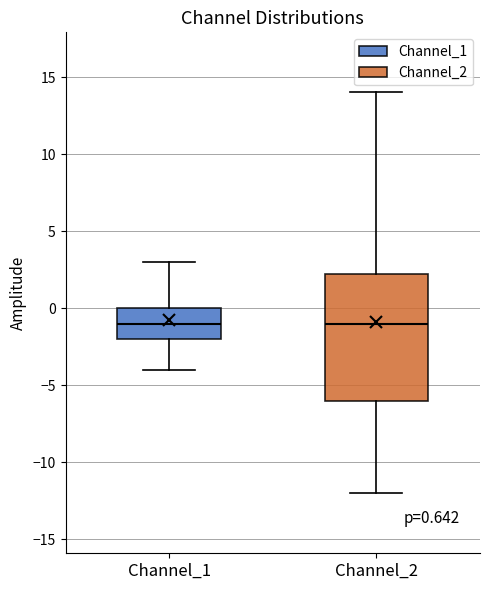

Comparing the boxes themselves (not the whiskers), which one is the tallest?

Channel_2